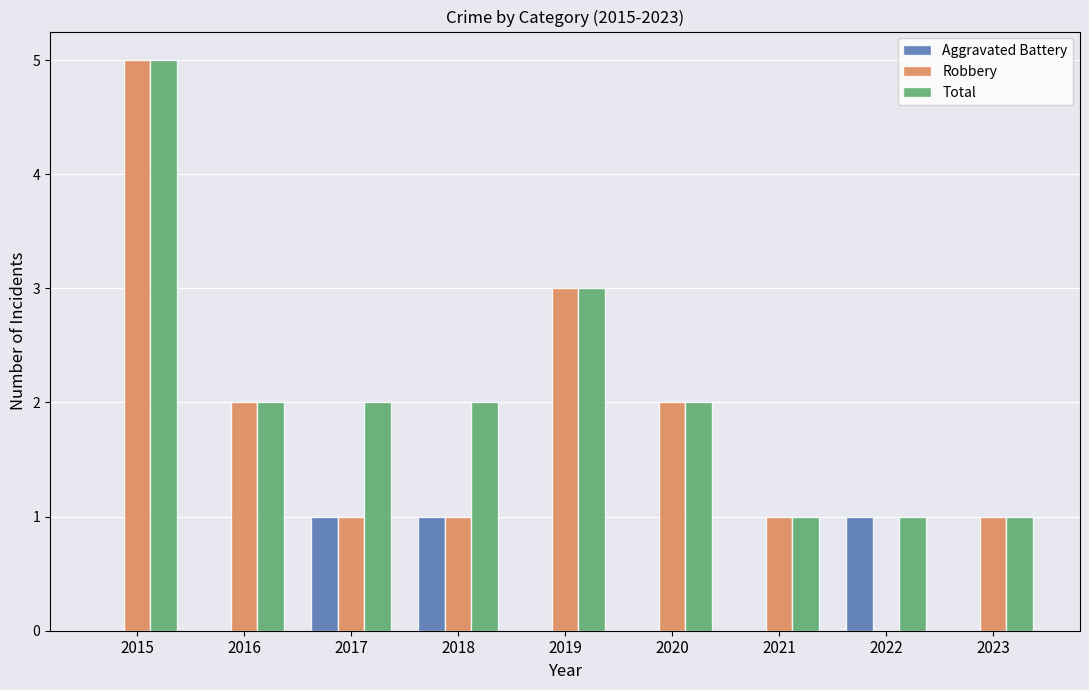

Is it true that Robbery equals 1 at 2015?

False